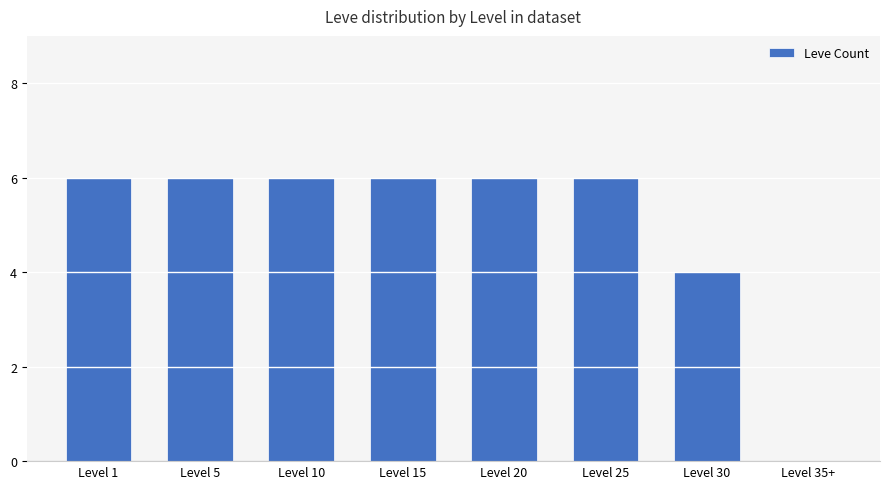

The value at Level 15 is 2. True or false?

False